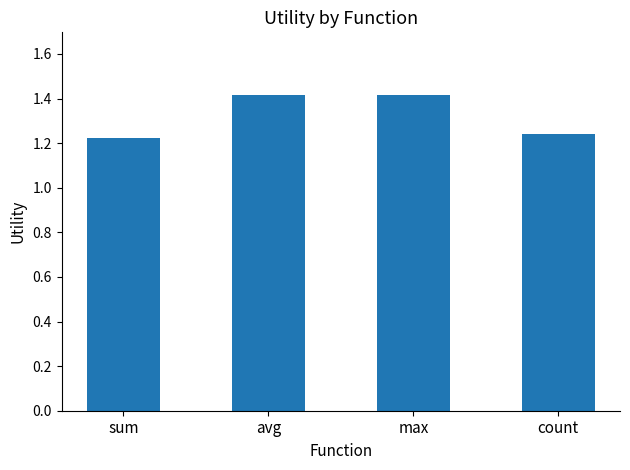

What is the change in value from avg to count?

-0.2